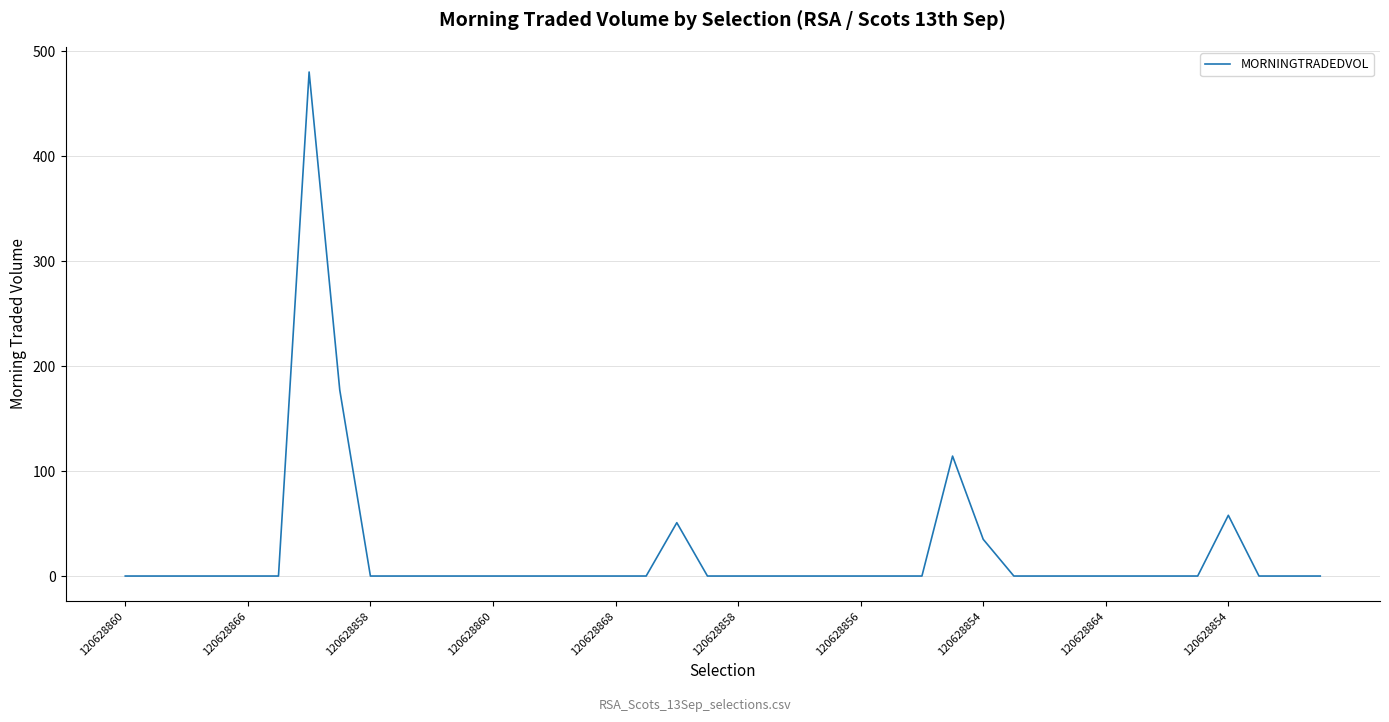

Reading right to left, transcribe all the data shown in this chart.

0.0	0.0	0.0	57.9	0.0	0.0	0.0	0.0	0.0	0.0	0.0	35.0	114.3	0.0	0.0	0.0	0.0	0.0	0.0	0.0	0.0	50.8	0.0	0.0	0.0	0.0	0.0	0.0	0.0	0.0	0.0	0.0	177.2	480.2	0.0	0.0	0.0	0.0	0.0	0.0